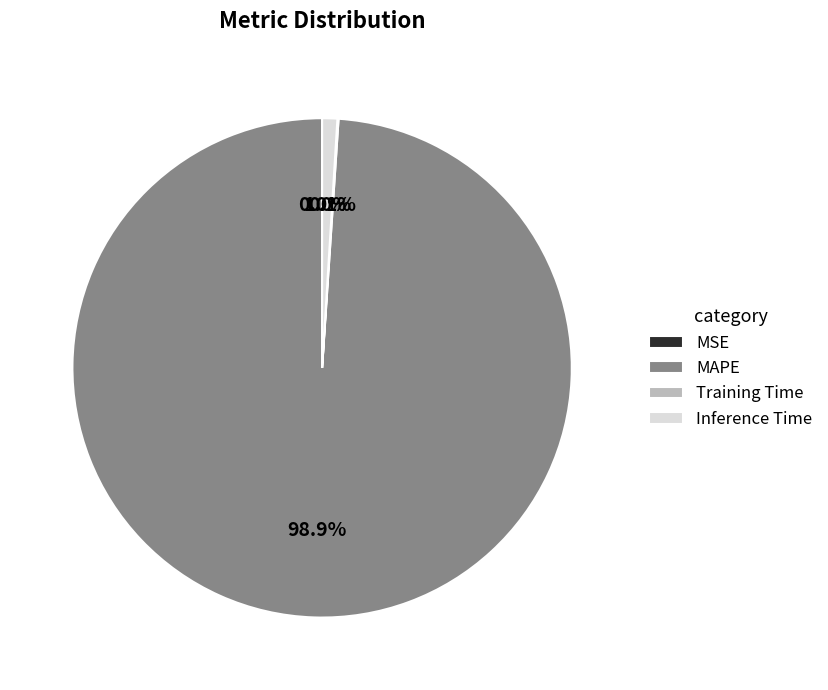

Which slice represents more than half of the pie?

MAPE